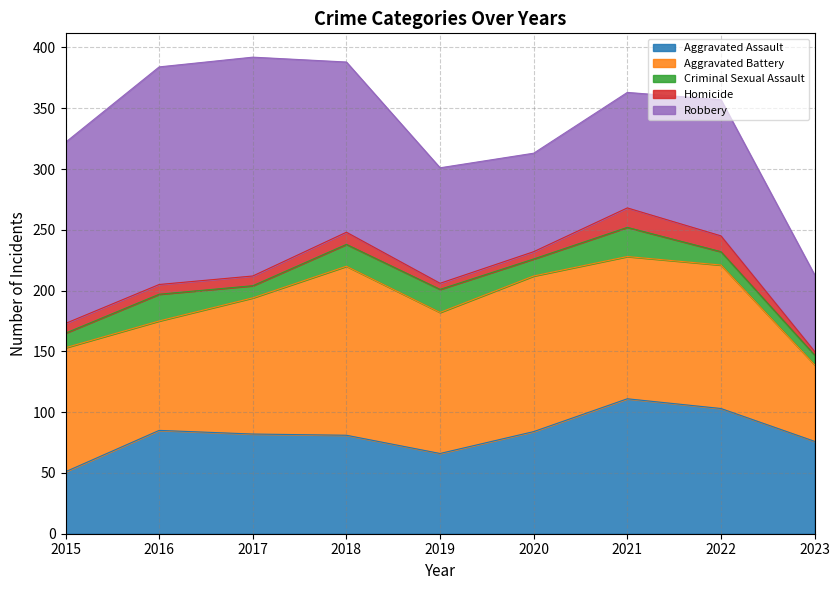

What is the difference between the Criminal Sexual Assault values at 2022 and 2021?

13